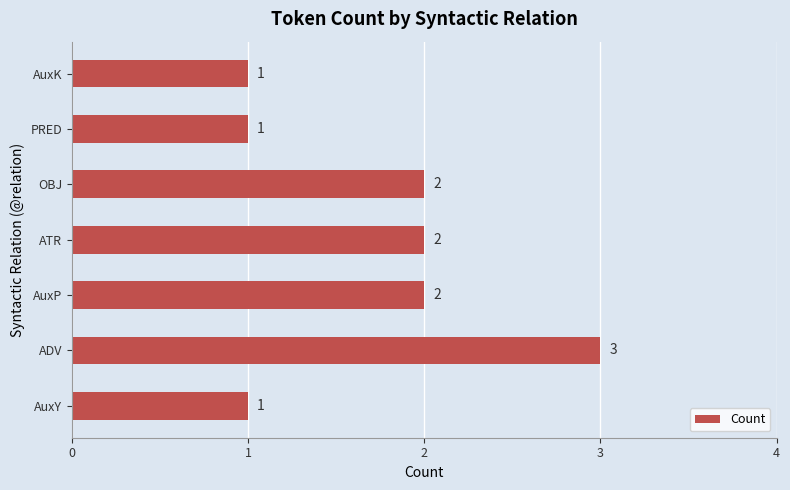

Count the values in the range 1 to 2.

6